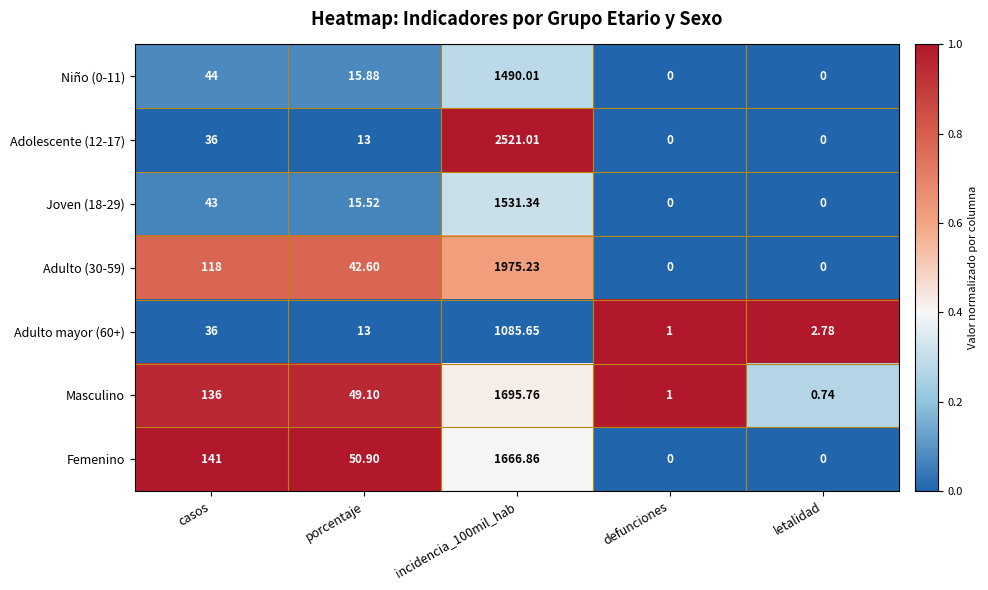

Which category has the lowest value in the Adulto mayor (60+) series?

defunciones